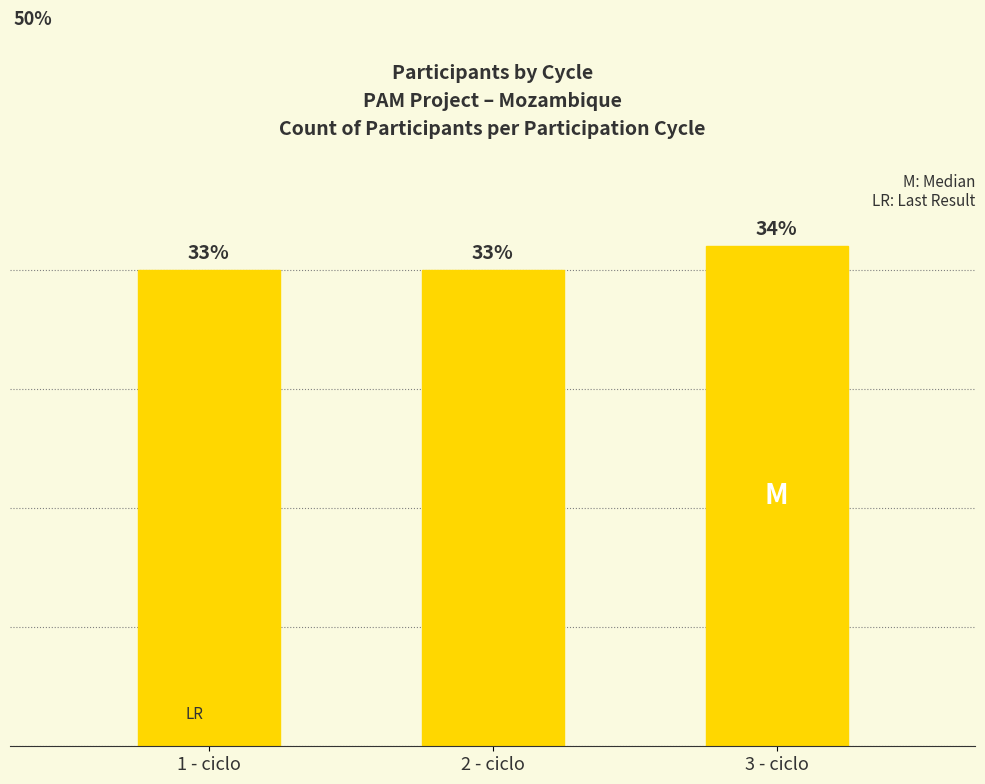

Rank the categories by value from highest to lowest.

3 - ciclo, 1 - ciclo, 2 - ciclo